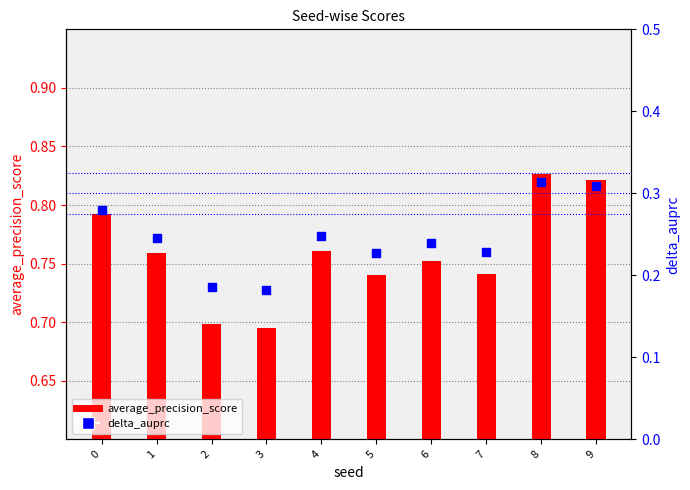

What is the total value across all series at 0?

1.1